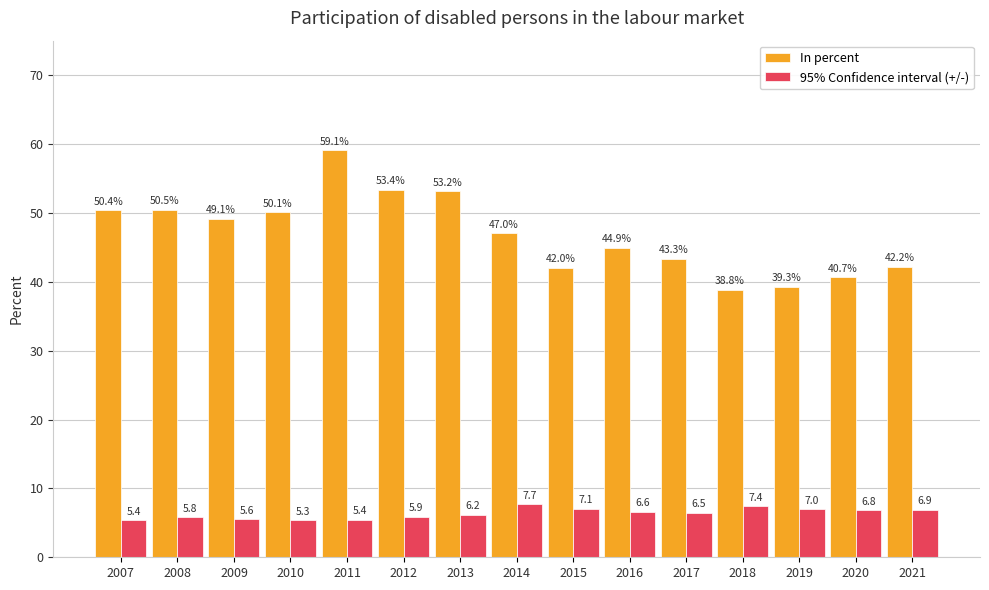

Is it true that In percent equals 42.0 at 2015?

True